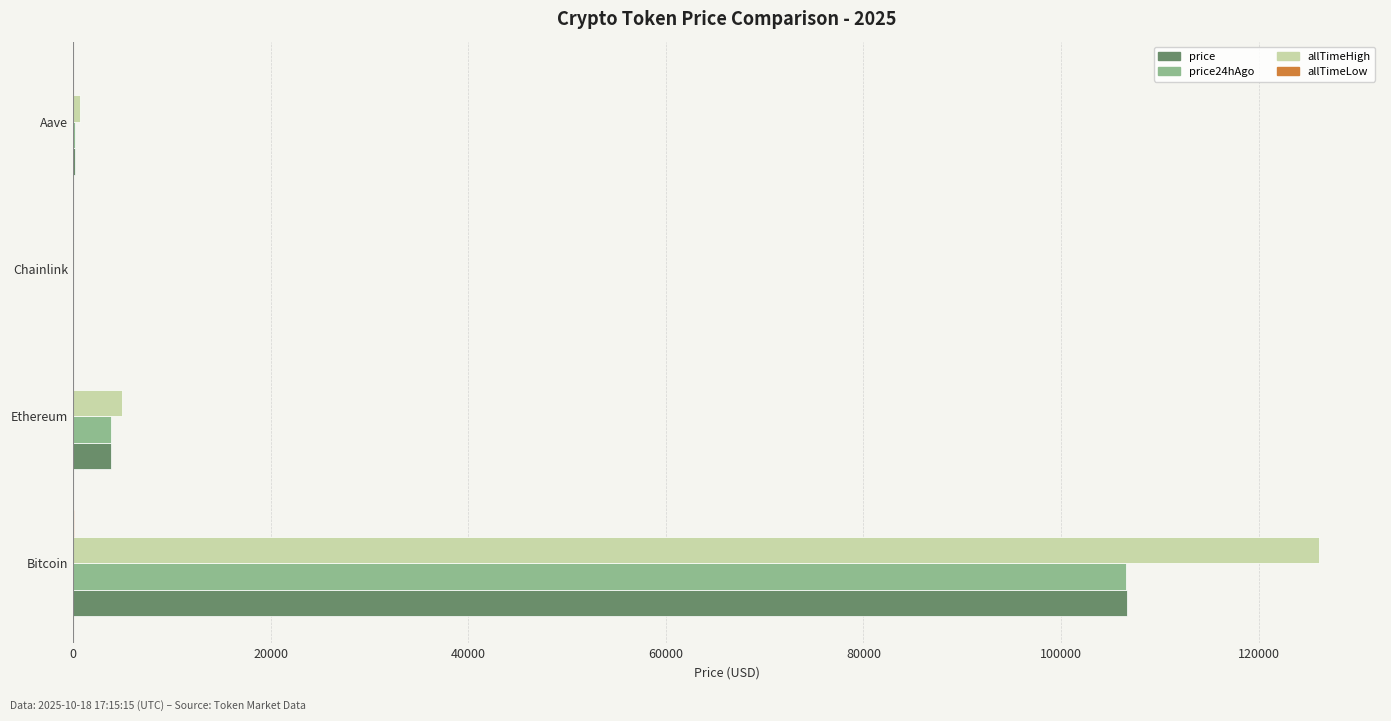

What is the maximum value for price?

106673.0